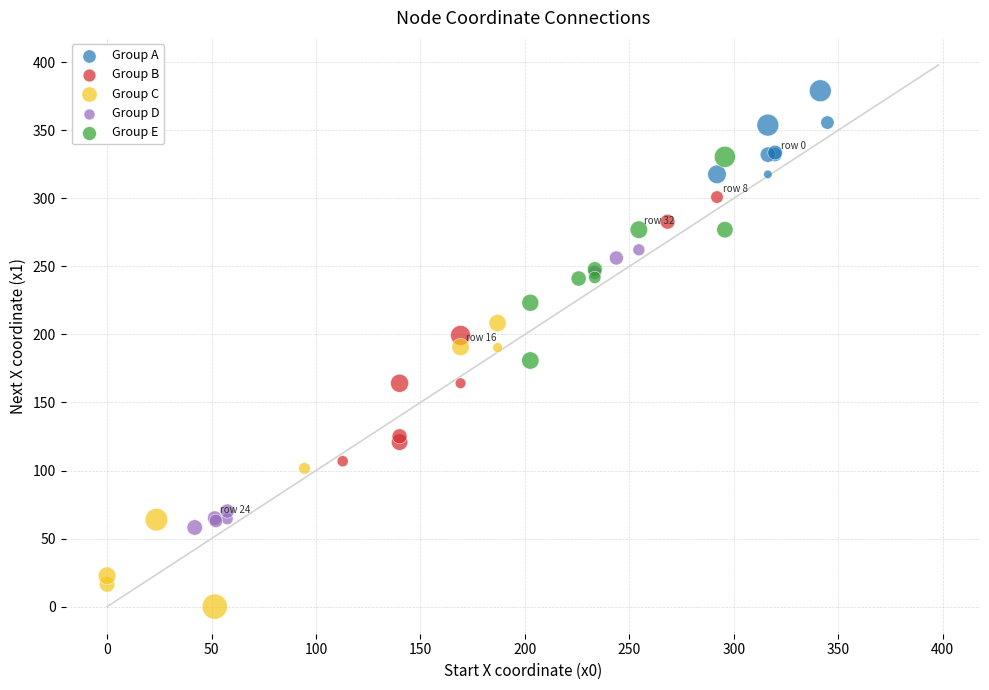

Which series reaches the maximum Y coordinate?

Group A